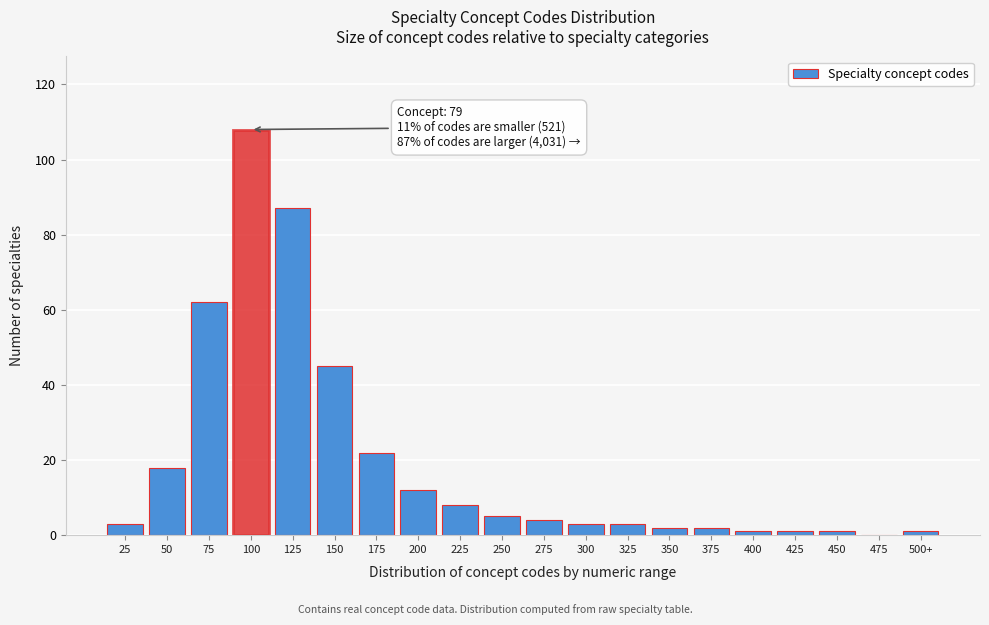

Reading right to left, transcribe all the data shown in this chart.

500+=1	475=0	450=1	425=1	400=1	375=2	350=2	325=3	300=3	275=4	250=5	225=8	200=12	175=22	150=45	125=87	100=108	75=62	50=18	25=3